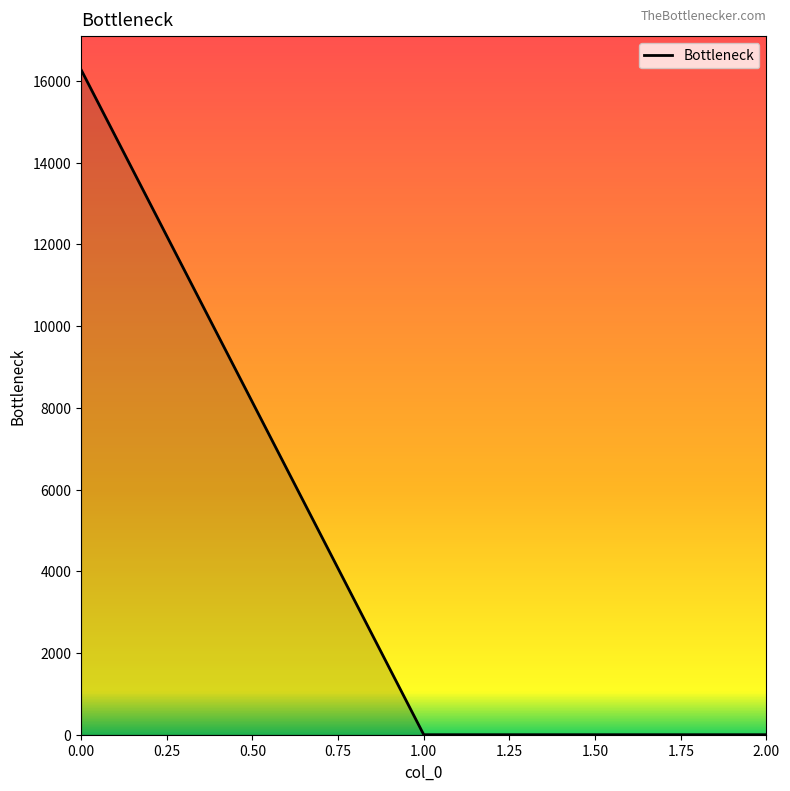

What is the greatest value displayed?

16274.7